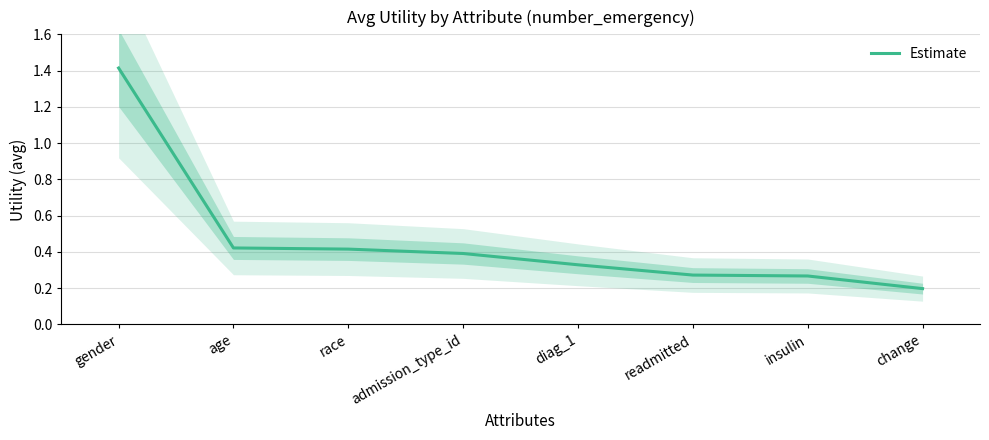

Reading left to right, list all the values displayed in this chart.

1.4	0.4	0.4	0.4	0.3	0.3	0.3	0.2